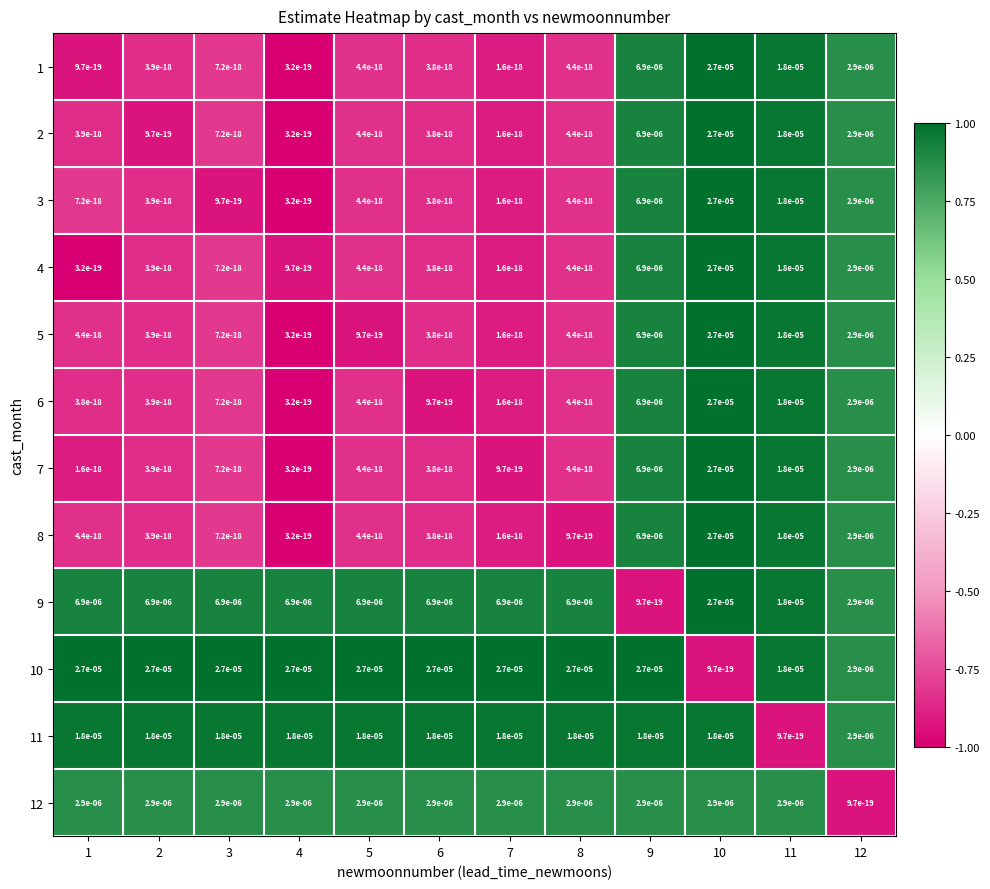

The 3 series shows 0.0 at 3. True or false?

True